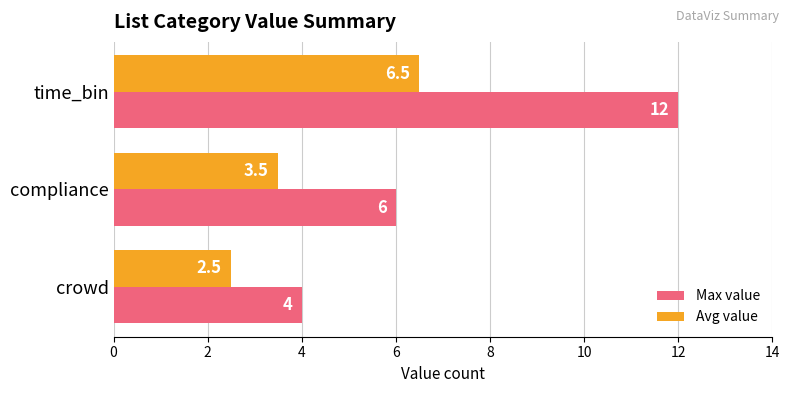

At which category is the sum across all series the highest?

time_bin